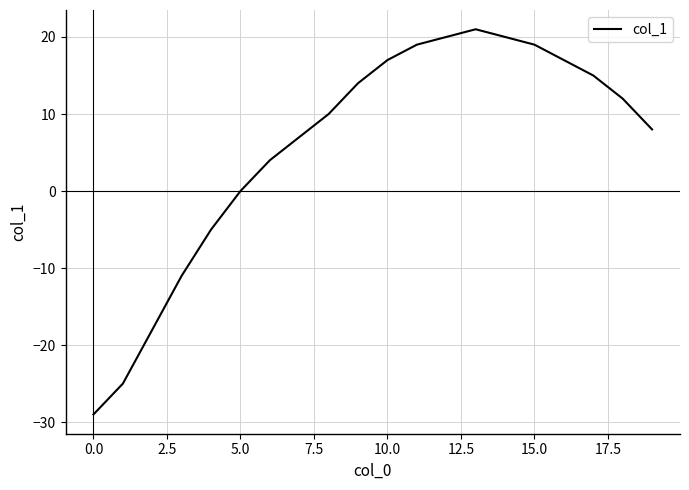

What is the sum of all values?

115